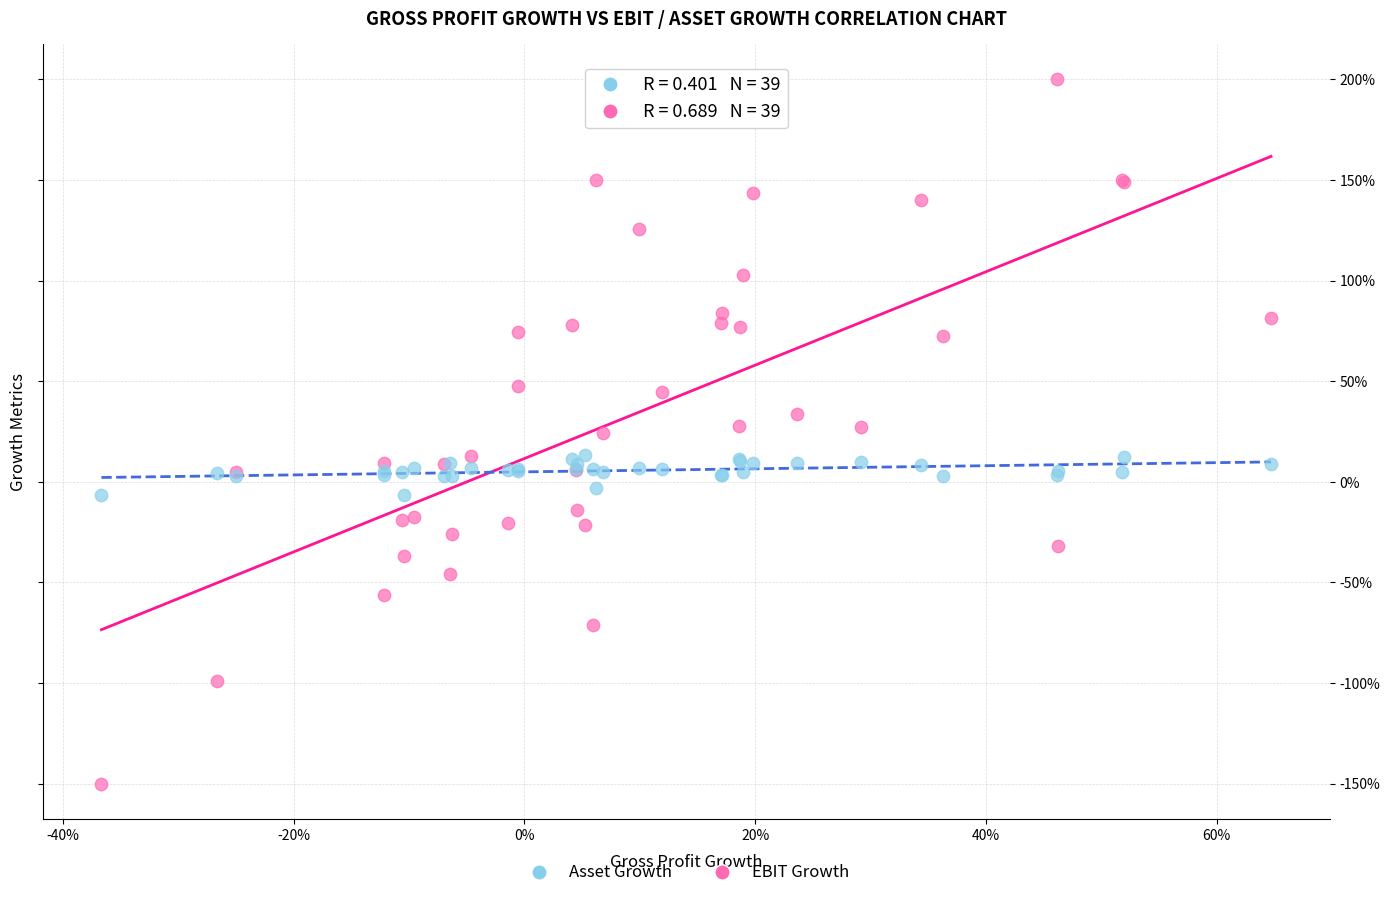

Which series has the widest spread of Y values?

EBIT Growth